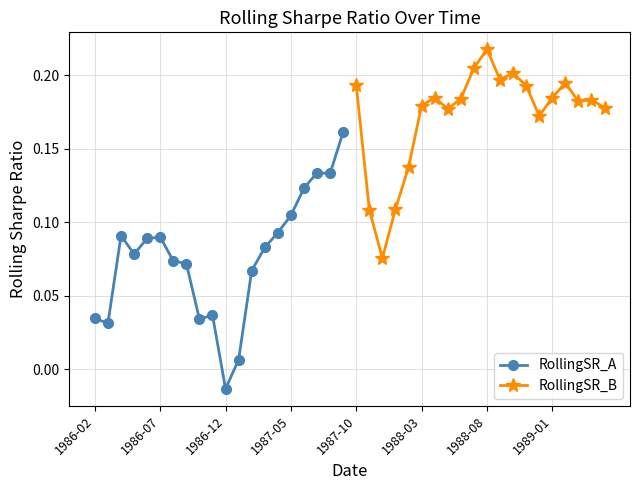

Which category has the lowest value in the RollingSR_A series?

1986-12